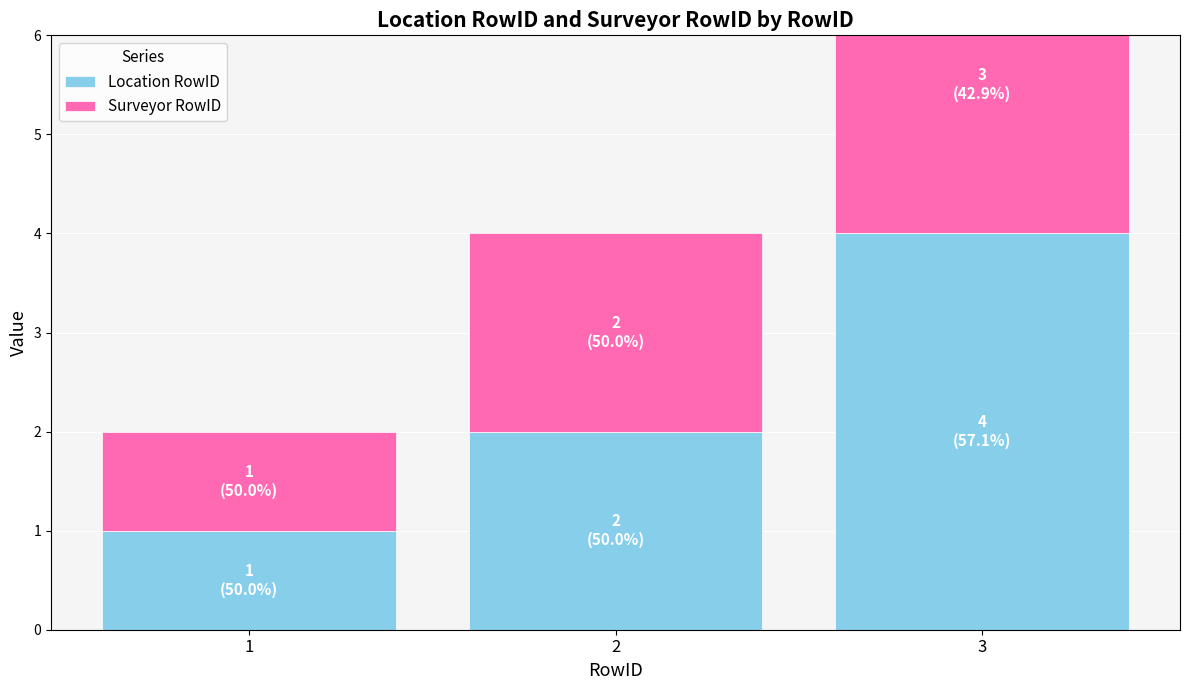

Which series has the widest spread of values?

Location RowID